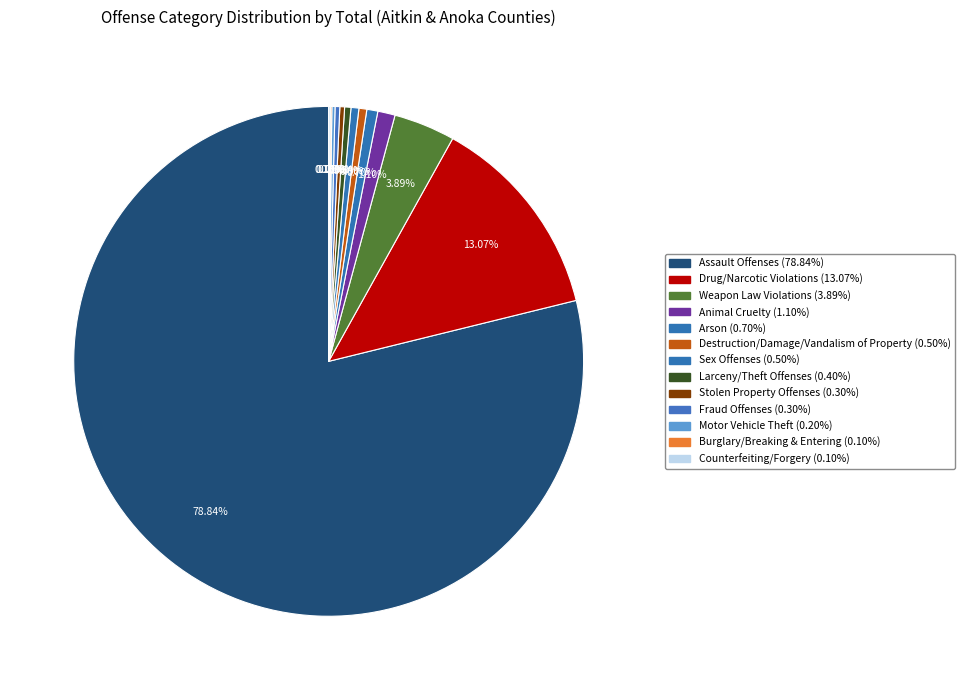

Does Sex Offenses represent more than half of the total?

No